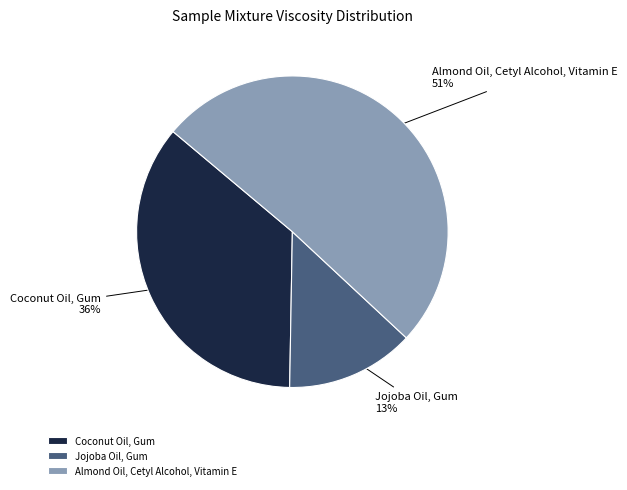

To the nearest percent, what is the combined percentage of Jojoba Oil, Gum and Coconut Oil, Gum?

49%